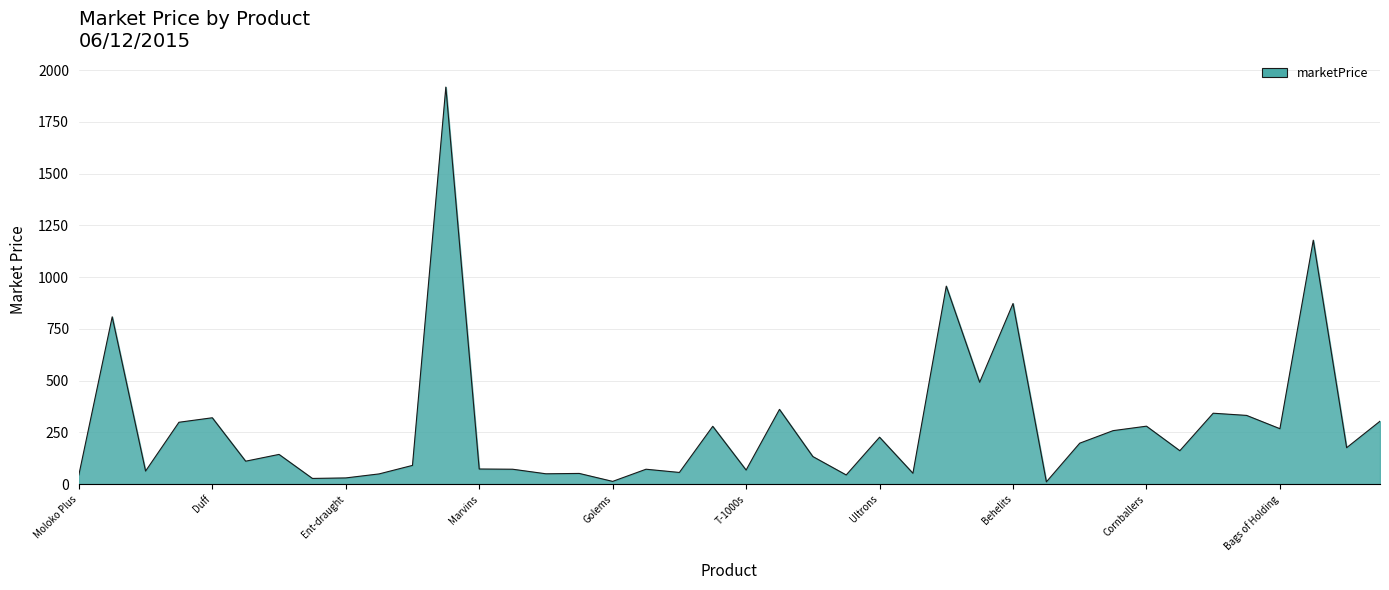

Does the chart display data point markers on the line(s)?

No